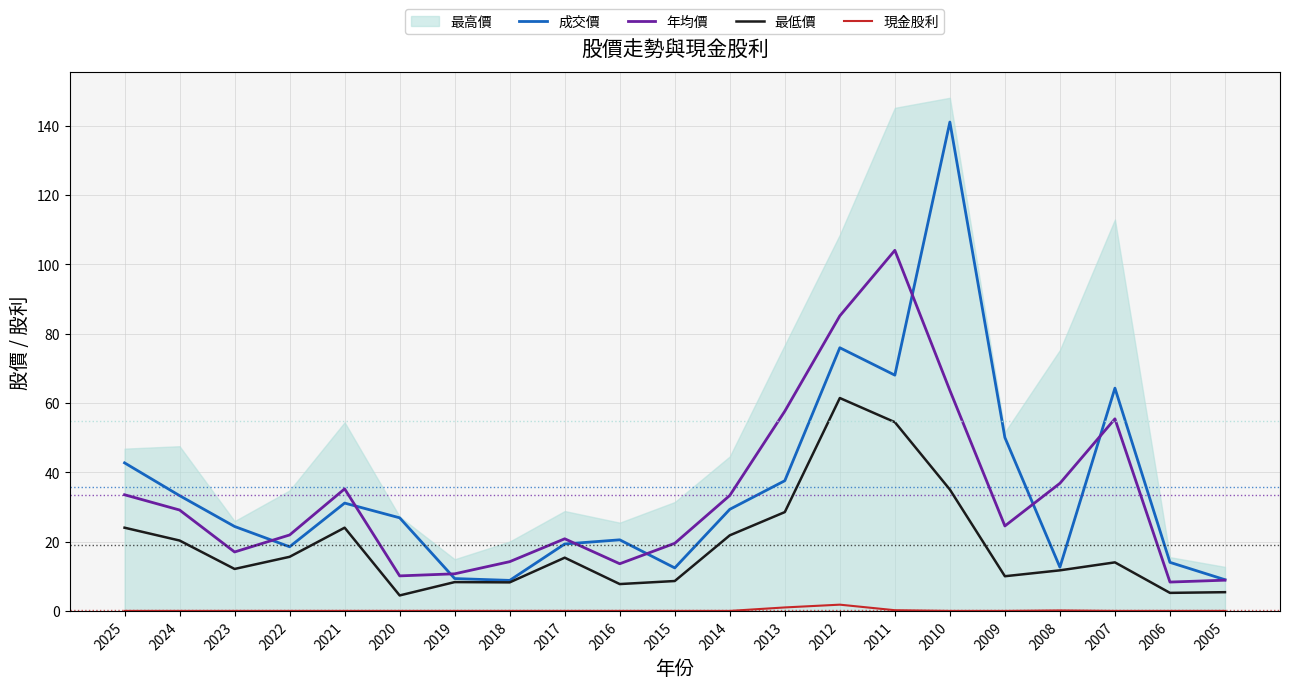

Which series has the widest spread of values?

成交價